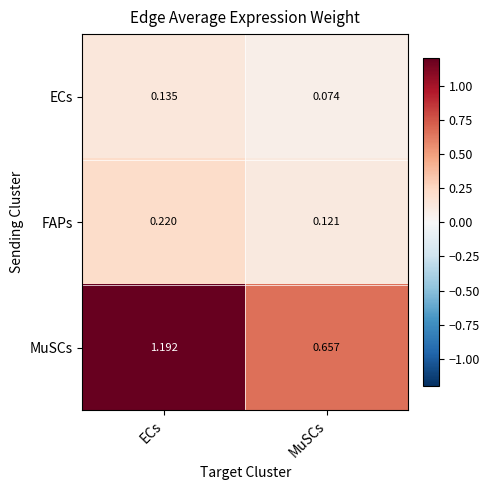

At which label does MuSCs reach its peak?

ECs